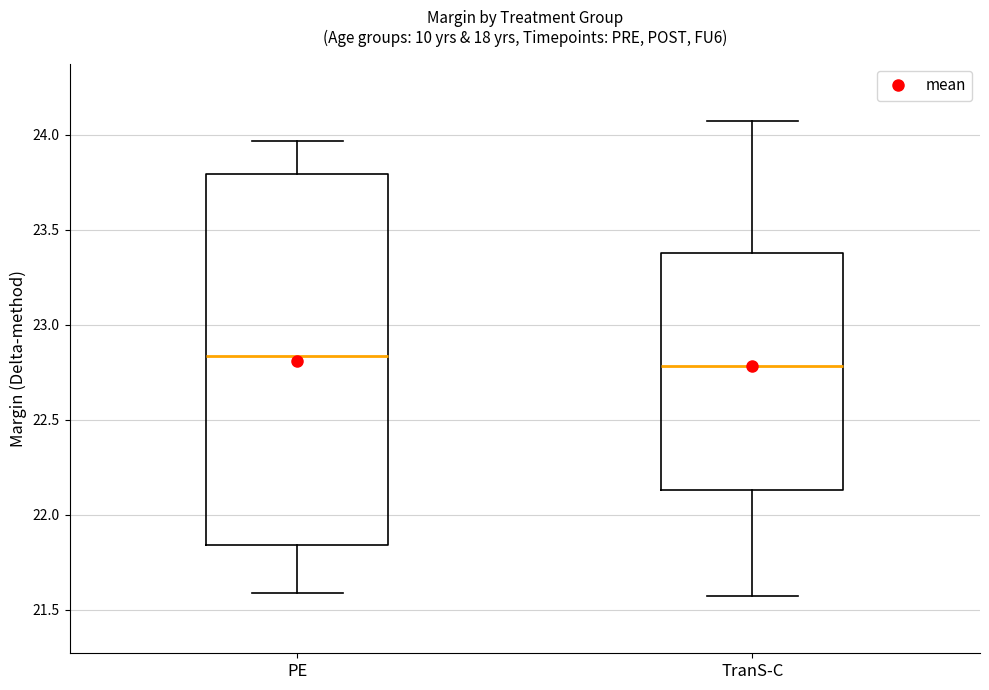

Reading left to right, read every box against the y-axis: the position of its median line, the range the box covers, and the ends of its whiskers. The values are not printed on the chart, so give them approximately, as read against the axis.

PE: median 22.85, box 21.85 to 23.80, whiskers 21.60 to 23.95
TranS-C: median 22.80, box 22.15 to 23.40, whiskers 21.55 to 24.05